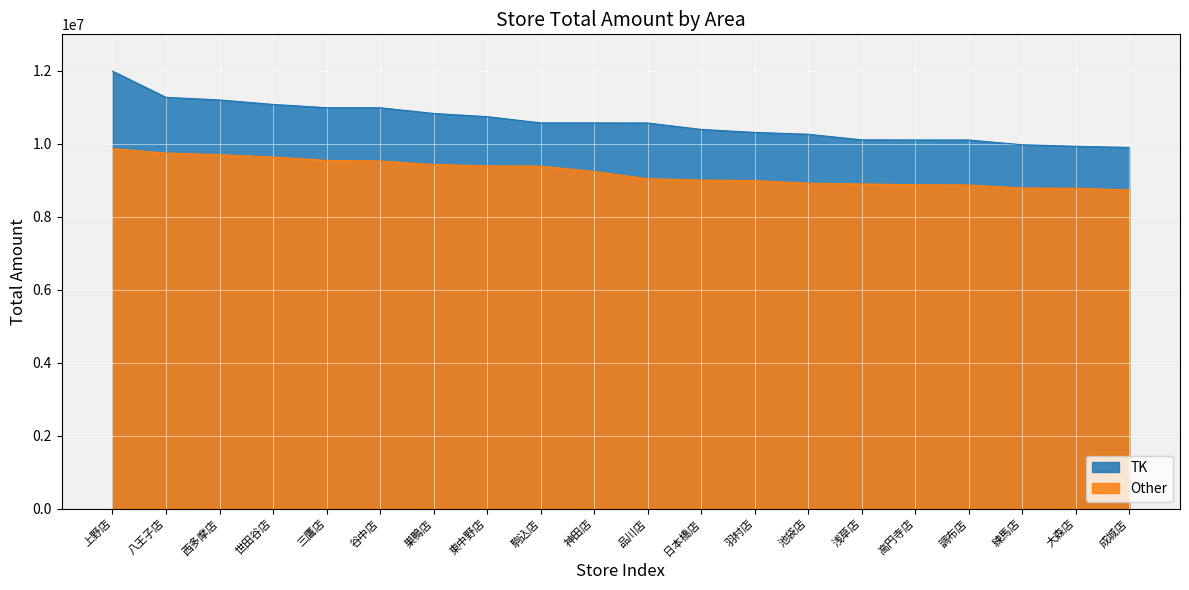

At which label is Other closest to 9300910?

神田店